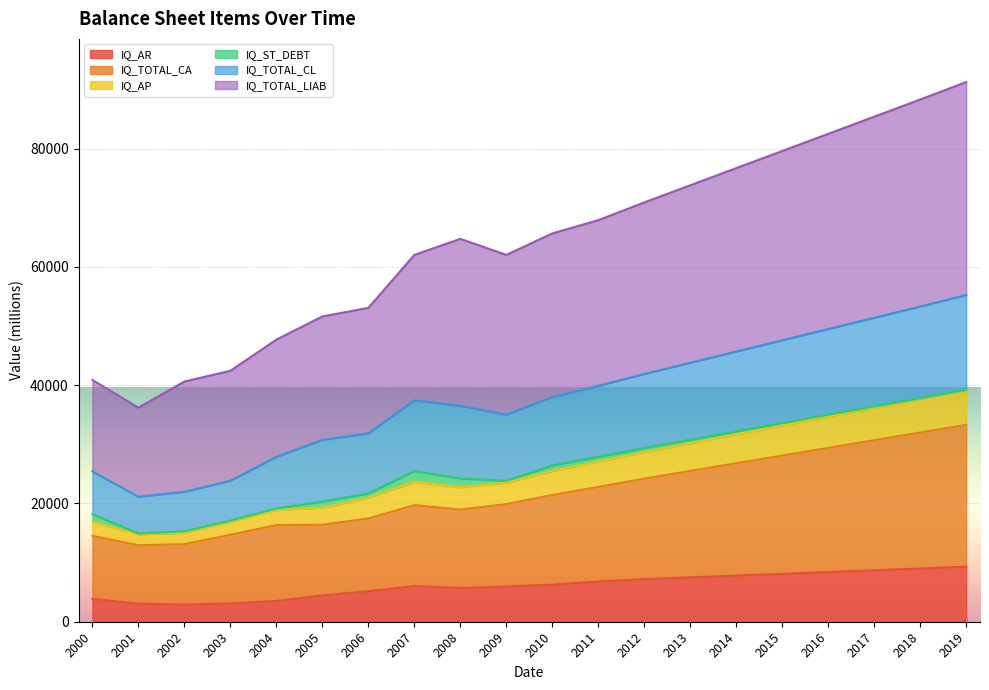

Is it true that IQ_AR equals 13562 at 2014?

False